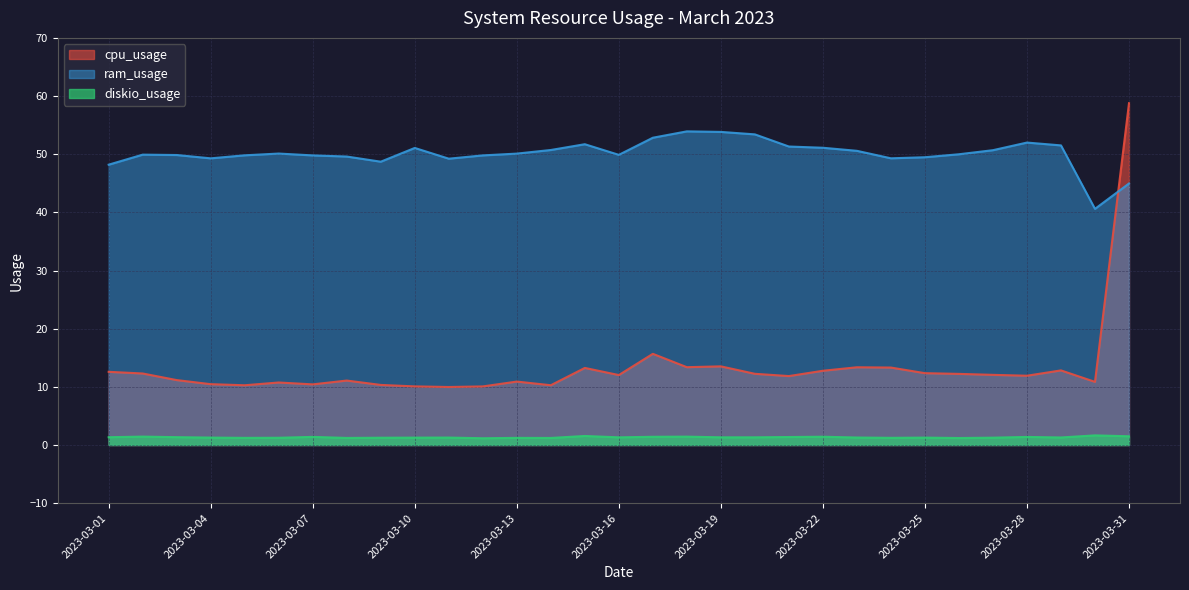

What is the sum of all diskio_usage values?

41.2